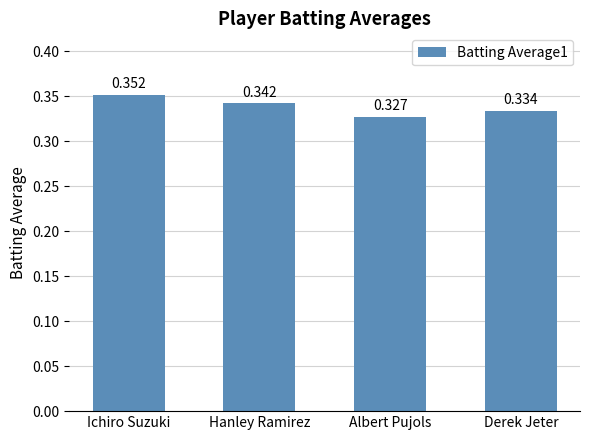

What position from the left is Hanley Ramirez?

2